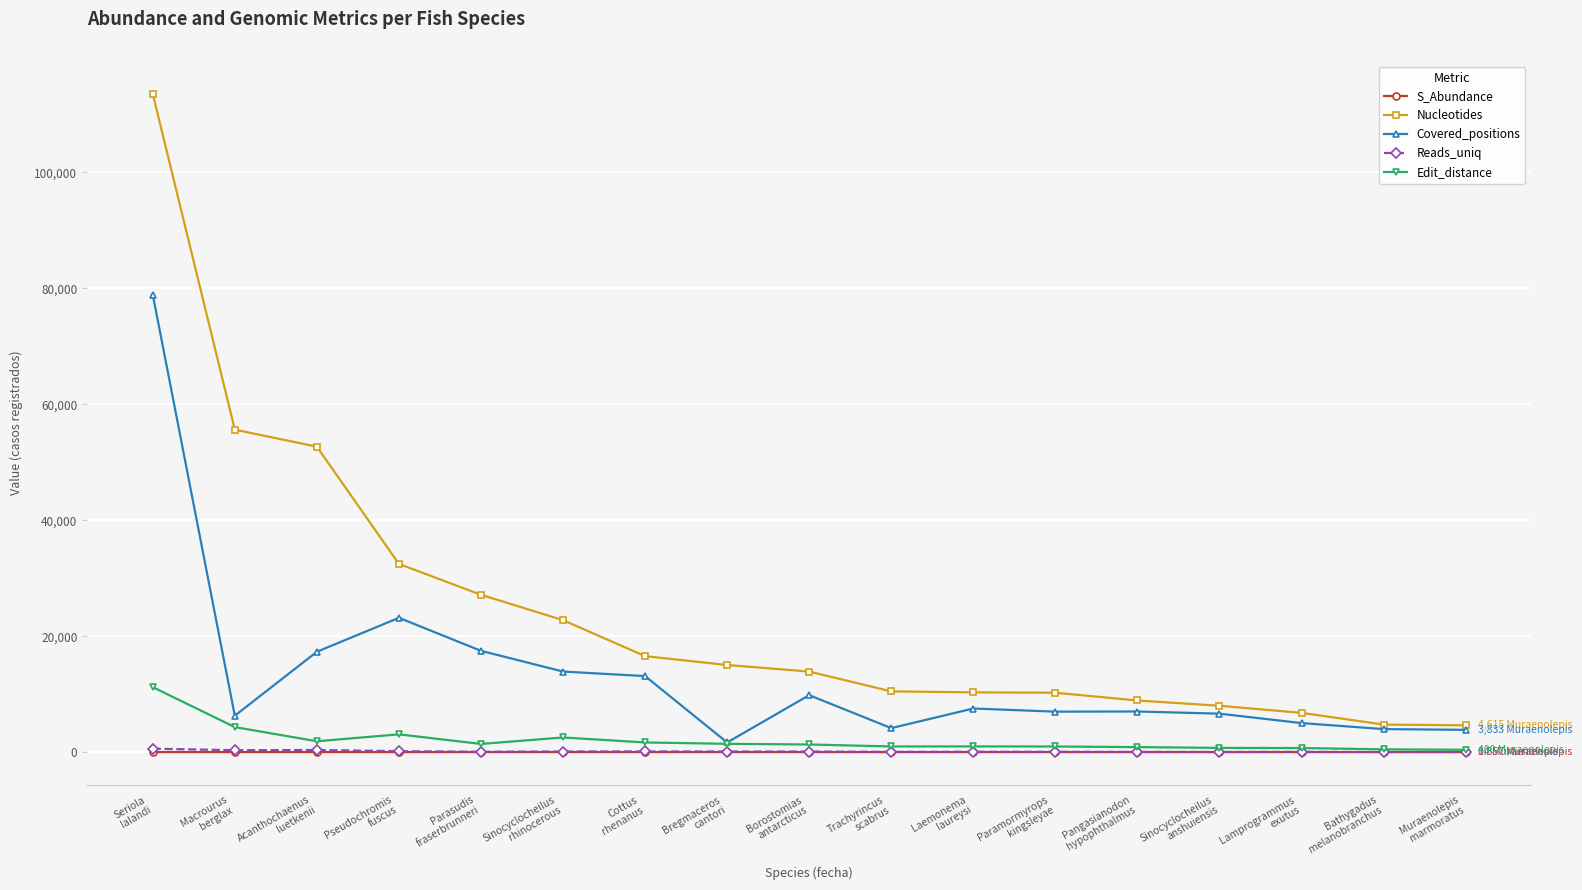

How many data points in Reads_uniq are less than 57?

8